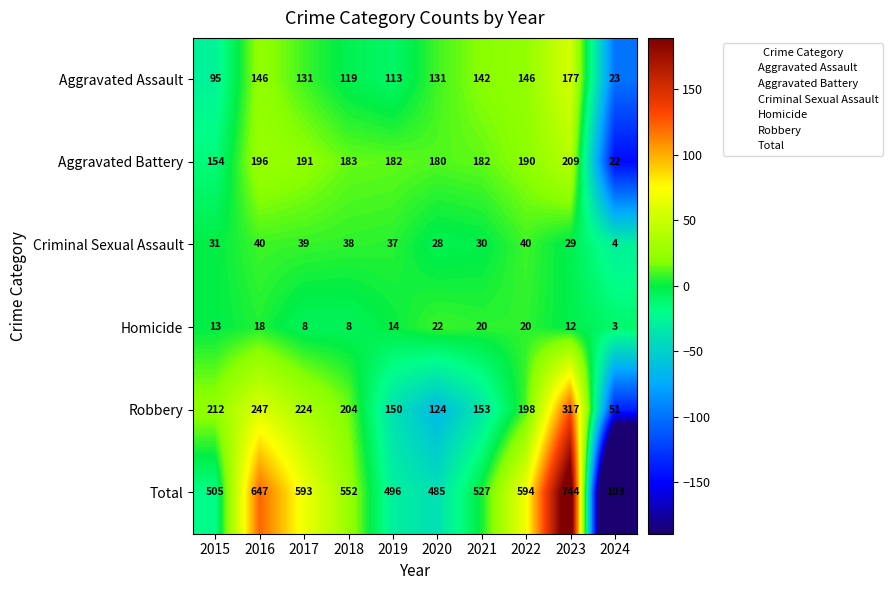

What is the difference between the maximum and minimum values in the Aggravated Battery series?

187